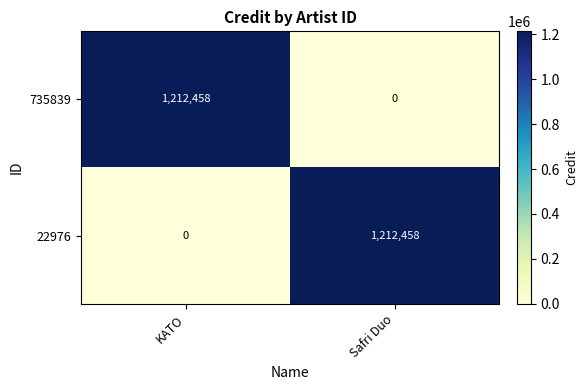

What is the difference between the 735839 values at KATO and Safri Duo?

1212458